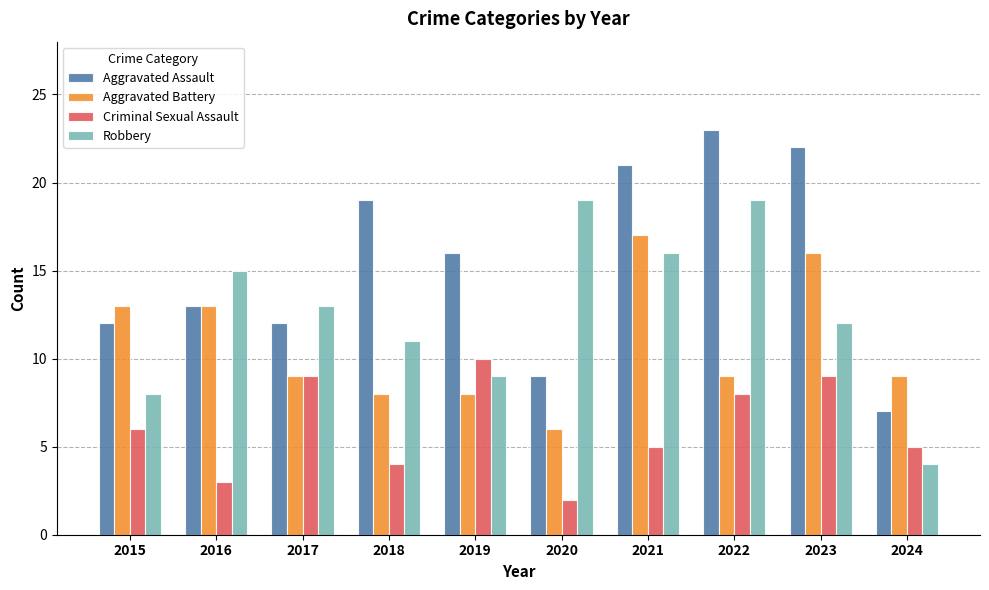

List the series in order of their peak value, lowest first.

Criminal Sexual Assault, Aggravated Battery, Robbery, Aggravated Assault